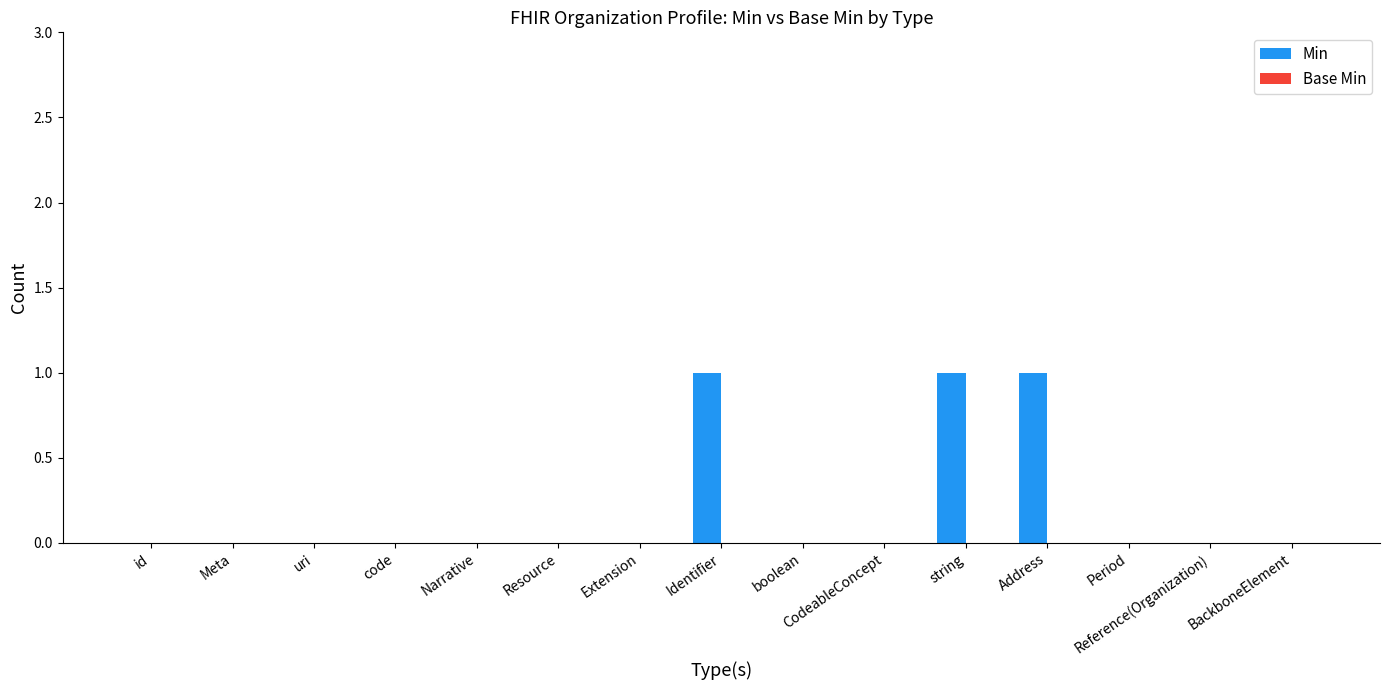

What is the change in value from Resource to Identifier?

+1